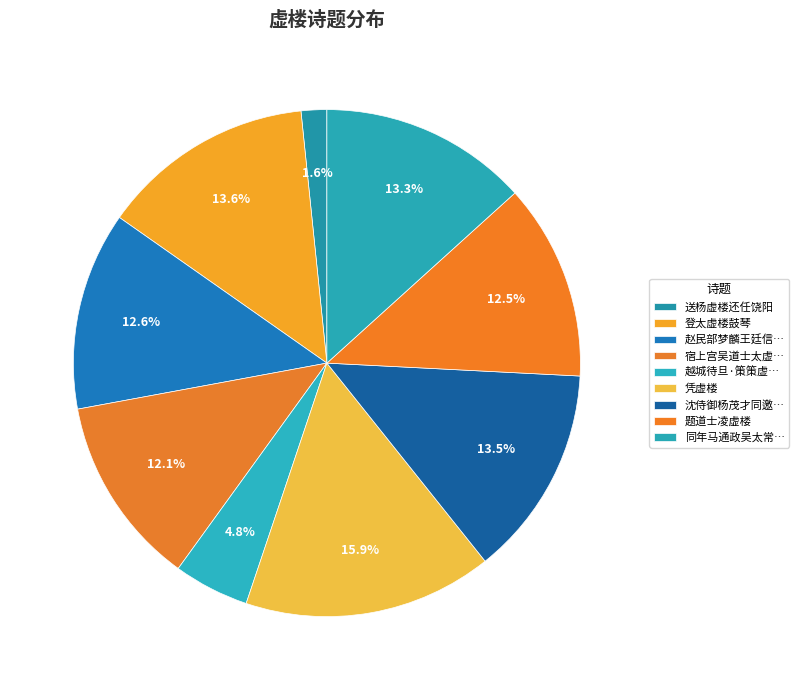

How many segments does this pie chart have?

9